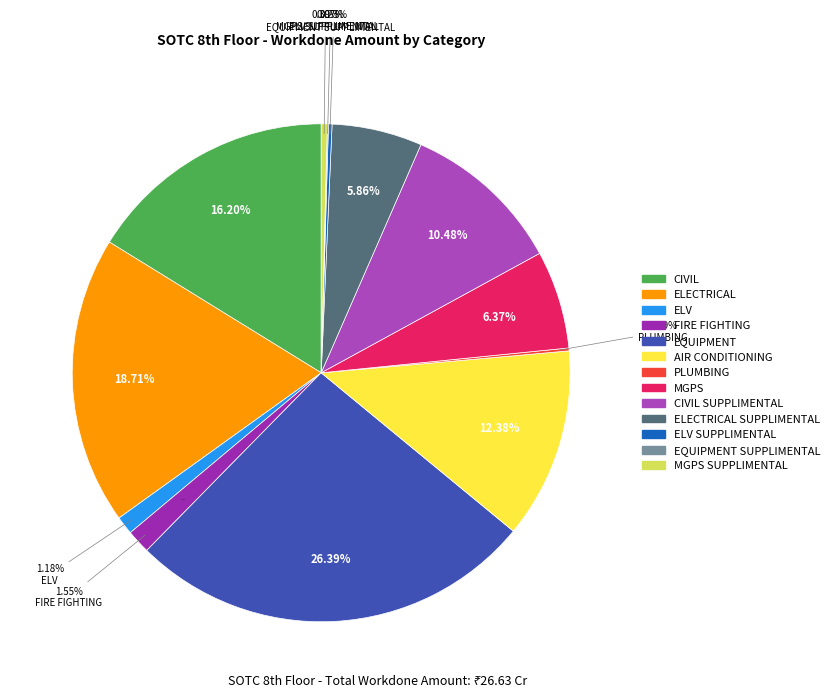

What portion of the pie excludes ELECTRICAL SUPPLIMENTAL?

94.1%